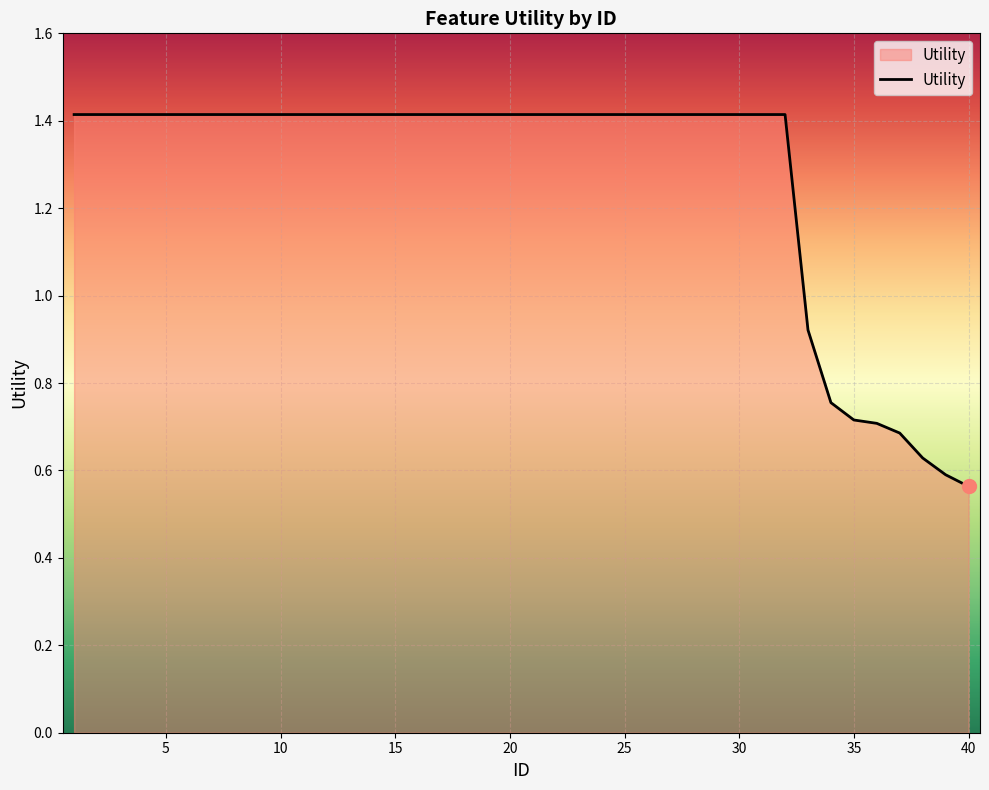

What is the maximum value shown in the chart?

1.4